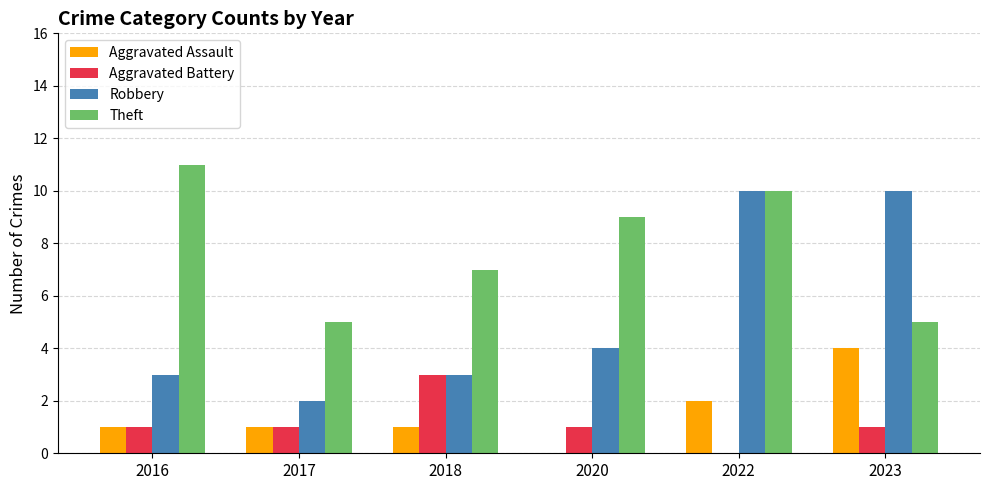

How many categories are shown in the chart?

6